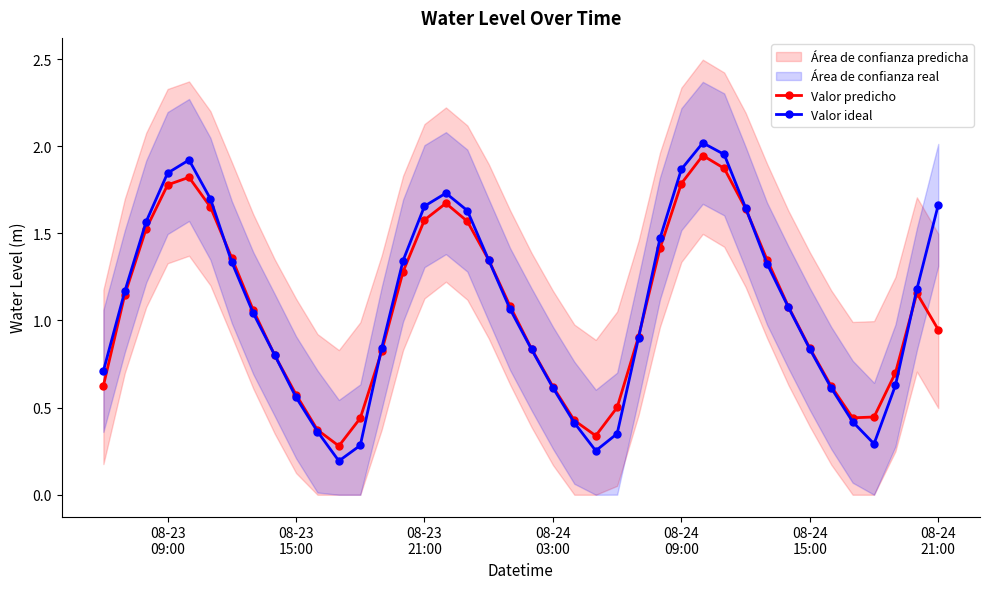

True or false: Valor ideal has more than 1 points higher than both neighbors.

True